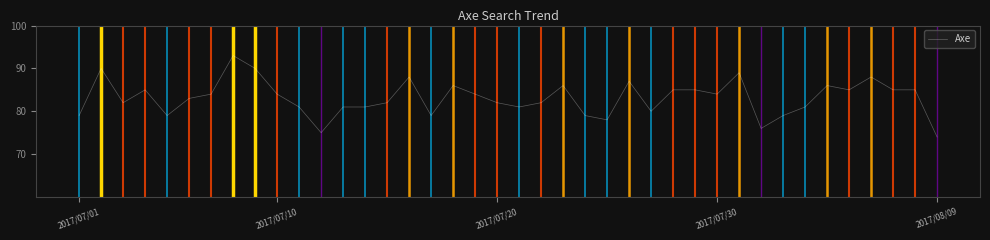

What is the maximum value shown in the chart?

93